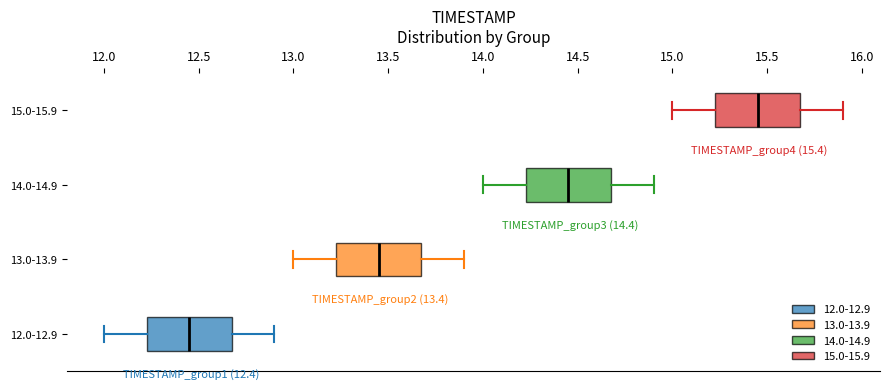

Which box has the furthest to the right median line?

15.0-15.9